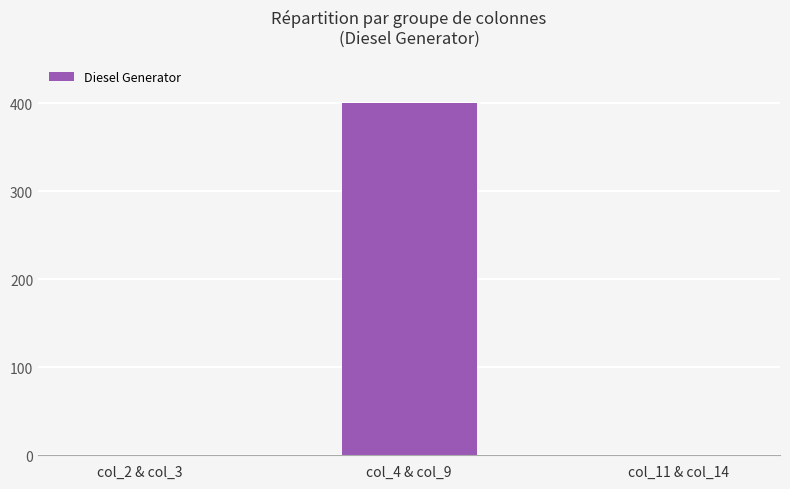

Reading left to right, list all the values displayed in this chart.

col_2 & col_3=0	col_4 & col_9=400	col_11 & col_14=0